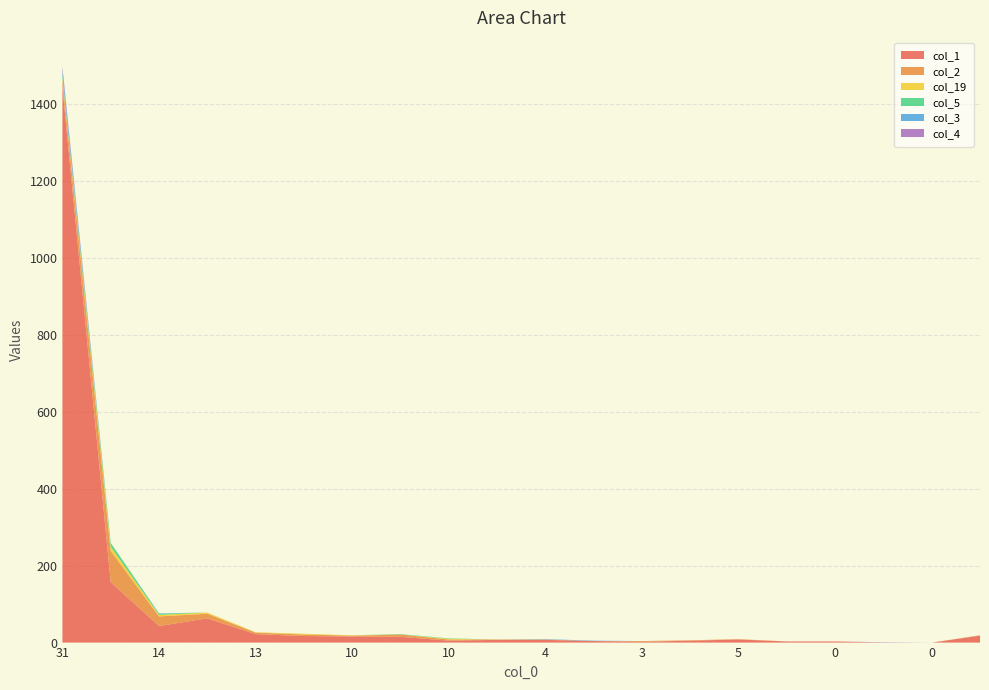

Reading left to right, what are all the values shown in this chart?

col_1: 31=1443	9=157	14=43	17=63	13=22	3=17	10=16	2=15	10=5	2=7	4=7	3=4	3=2	3=5	5=8	1=3	0=3	0=0	0=0	2=18
col_2: 31=19	9=81	14=25	17=12	13=4	3=4	10=2	2=6	10=3	2=1	4=1	3=0	3=2	3=1	5=1	1=0	0=0	0=0	0=0	2=1
col_19: 31=5	9=11	14=4	17=3	13=1	3=2	10=1	2=0	10=2	2=0	4=0	3=0	3=0	3=0	5=0	1=0	0=0	0=0	0=0	2=0
col_5: 31=5	9=10	14=3	17=0	13=0	3=0	10=0	2=1	10=1	2=0	4=0	3=0	3=0	3=0	5=0	1=0	0=0	0=0	0=0	2=0
col_3: 31=15	9=0	14=1	17=0	13=0	3=0	10=0	2=0	10=0	2=0	4=1	3=1	3=0	3=0	5=0	1=0	0=0	0=0	0=0	2=0
col_4: 31=9	9=0	14=0	17=0	13=0	3=0	10=0	2=0	10=0	2=0	4=0	3=0	3=0	3=0	5=0	1=0	0=0	0=1	0=0	2=0